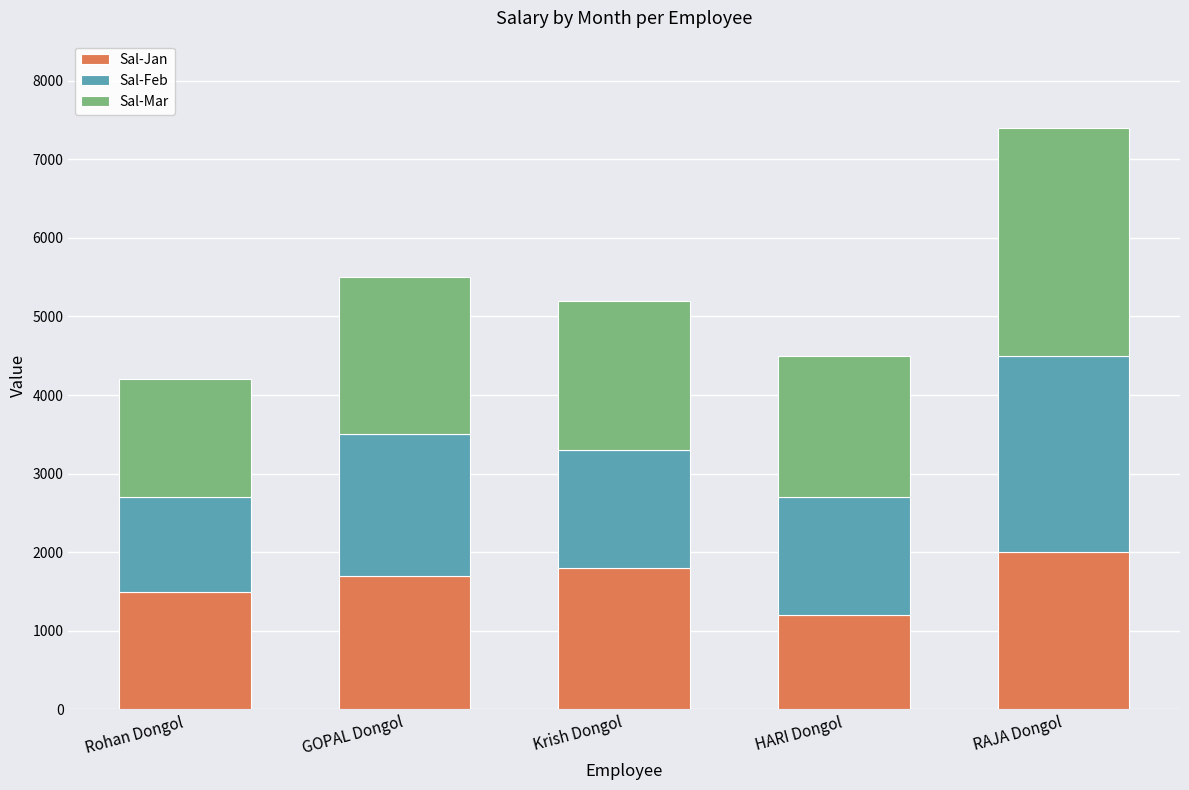

What is the difference between the second highest and second lowest values in the Sal-Jan series?

300